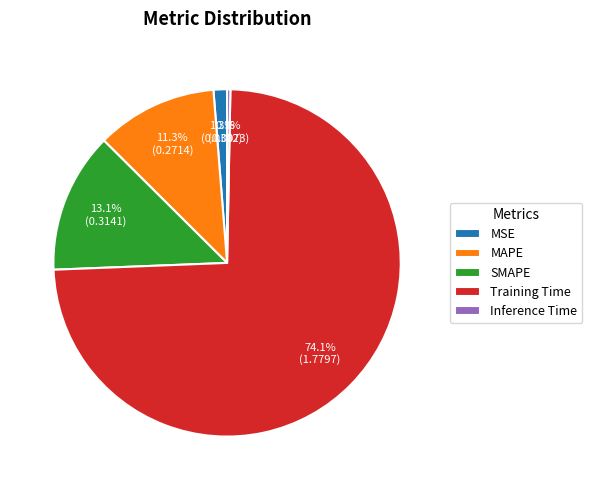

To the nearest percent, what portion does MAPE represent?

11%